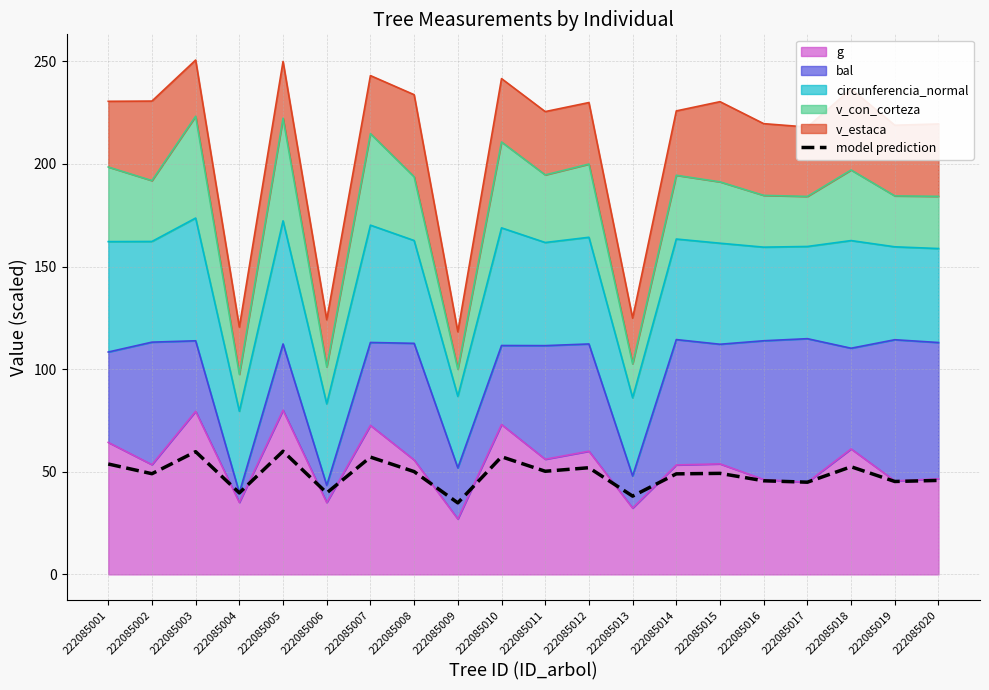

How many interior local valleys (lower than both neighbors) does the data have?

8